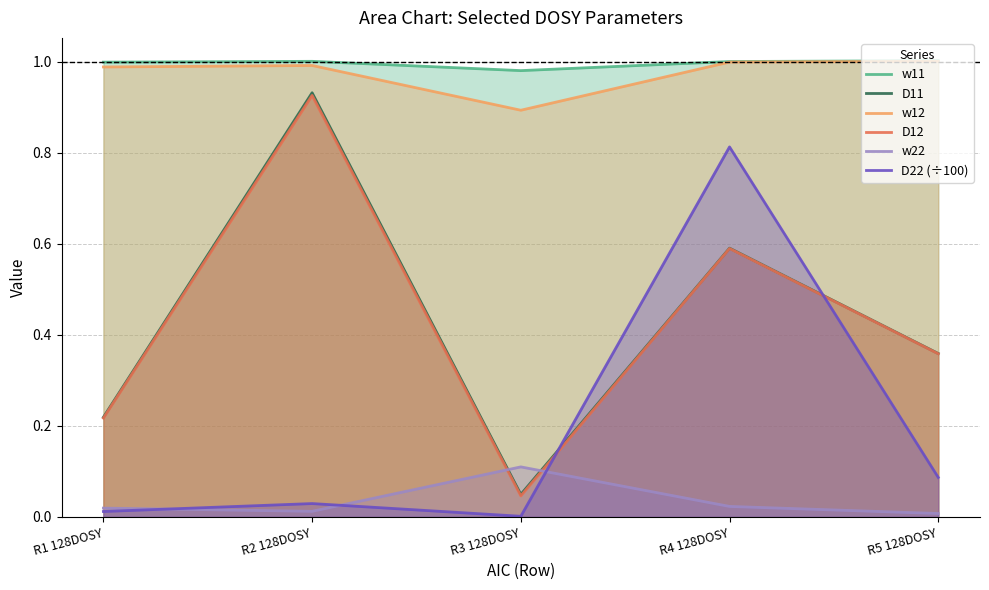

Does the chart display data point markers on the line(s)?

No